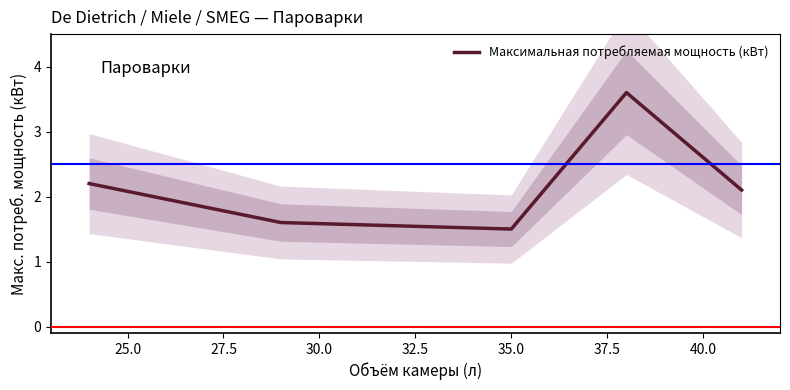

True or false: the data shows 3.3 at 22.5.

False